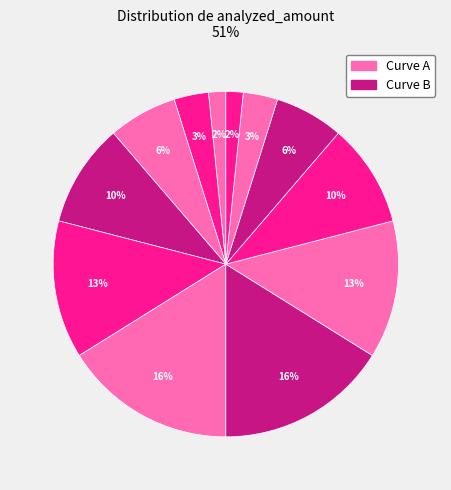

Count the number of slices in the pie.

12